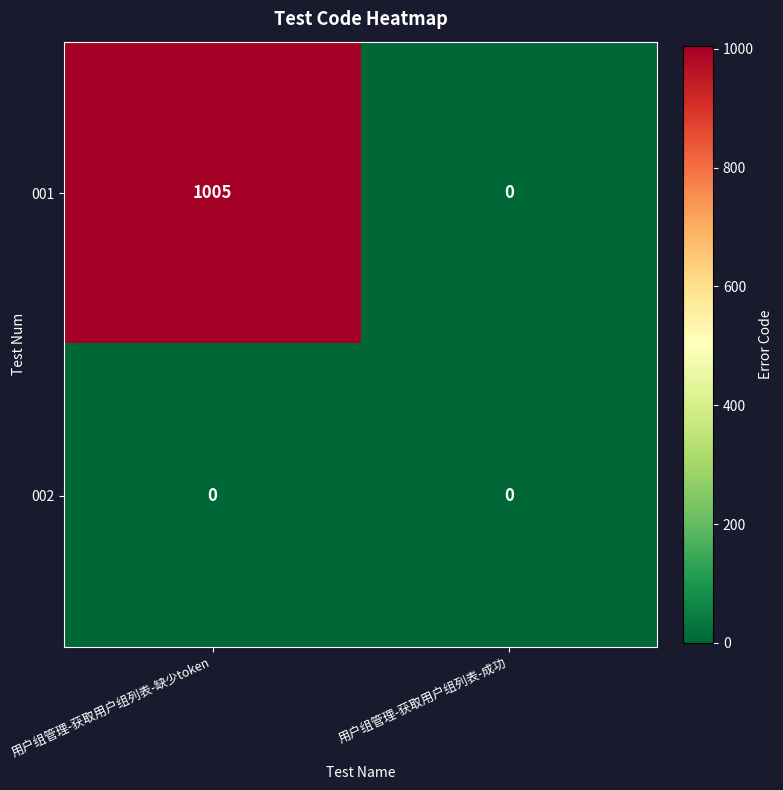

Reading left to right, extract all data points from this chart.

001: 用户组管理-获取用户组列表-缺少token=1005	用户组管理-获取用户组列表-成功=0
002: 用户组管理-获取用户组列表-缺少token=0	用户组管理-获取用户组列表-成功=0